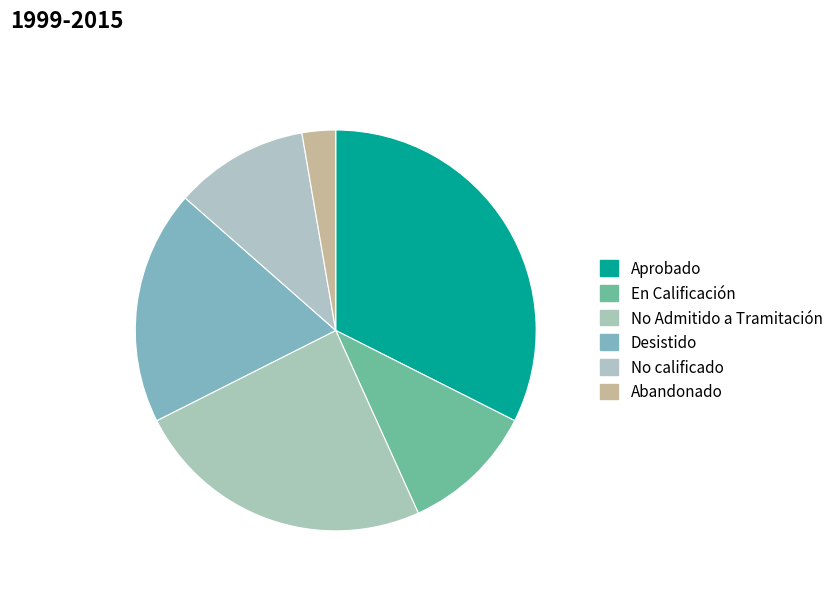

To the nearest percent, what is the combined percentage of Aprobado and Desistido?

51%